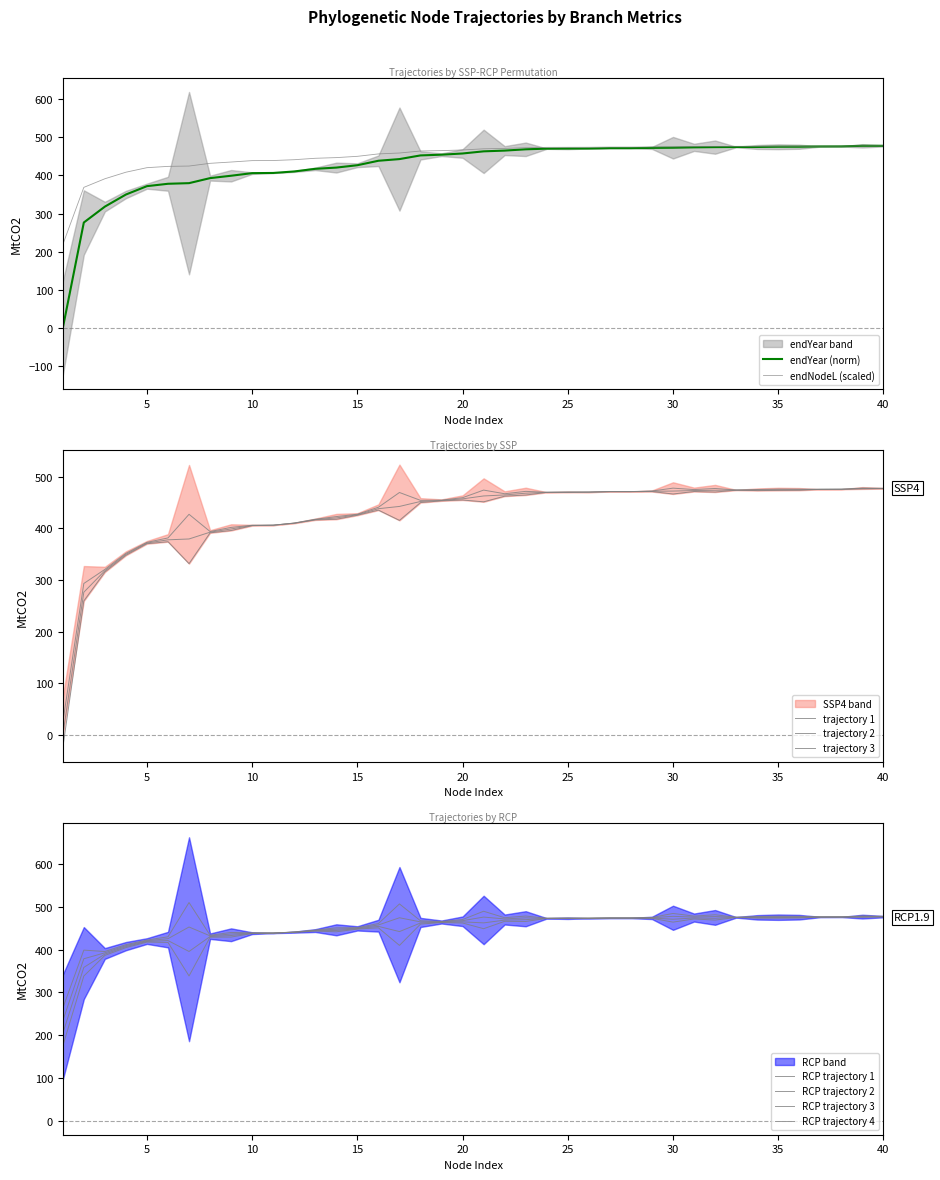

At which label does endNodeL first exceed 469?

21